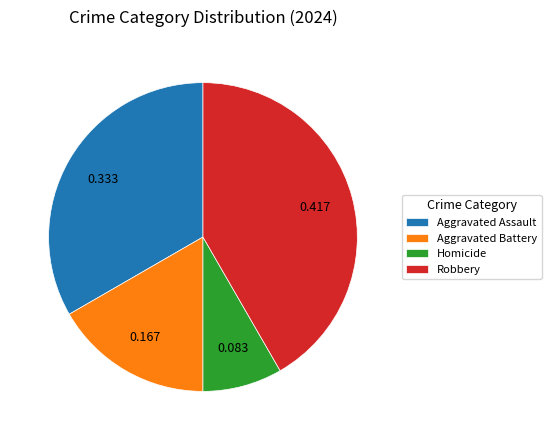

What is the smallest slice in the pie chart?

Homicide